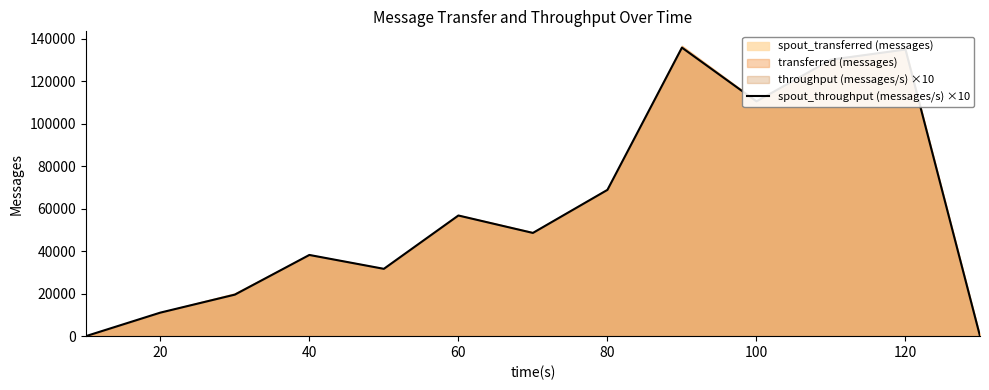

How many categories are shown in the chart?

13